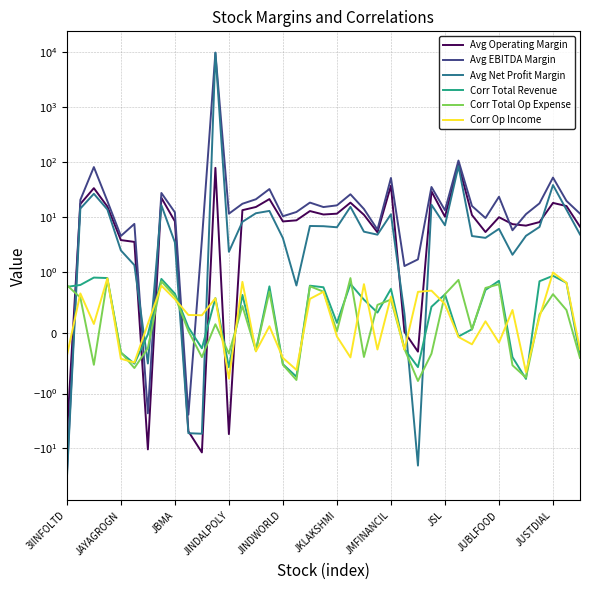

Which series has the largest range (max minus min)?

Avg EBITDA Margin